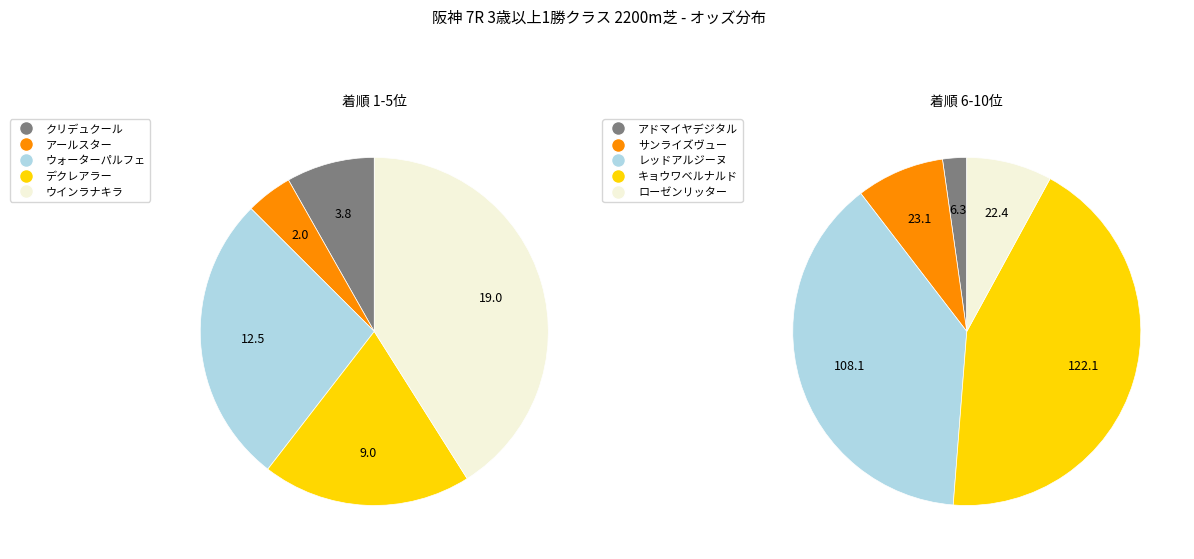

Does レッドアルジーヌ account for over 50% of the chart?

No